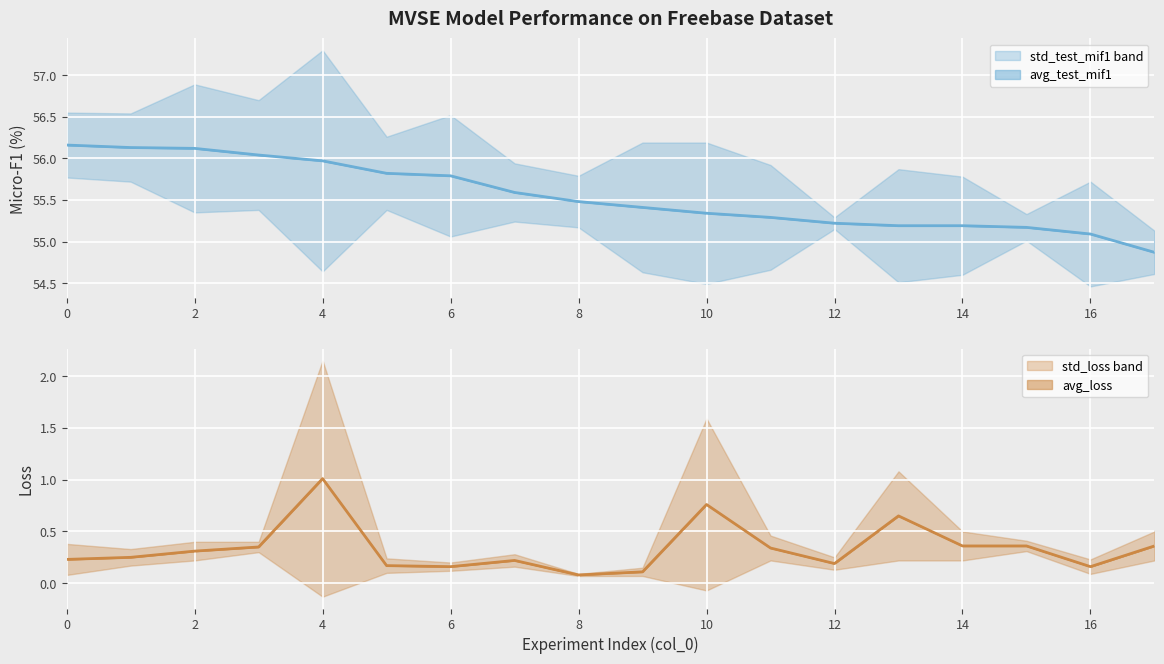

The avg_test_mif1 series shows 56.2 at 0. True or false?

True